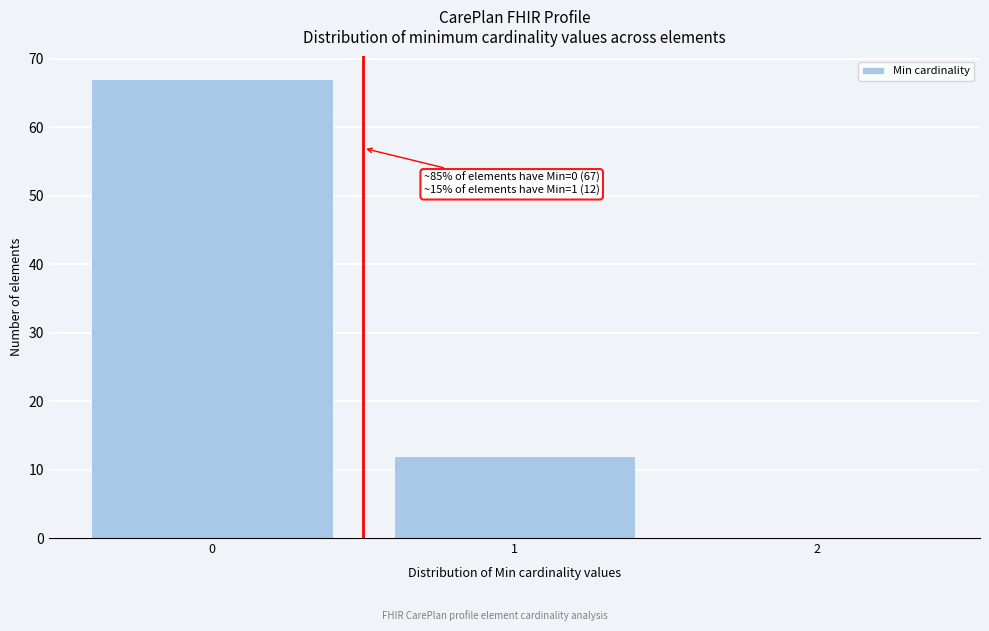

Over which range of the x-axis is the bar tallest?

-0.5 to 0.5